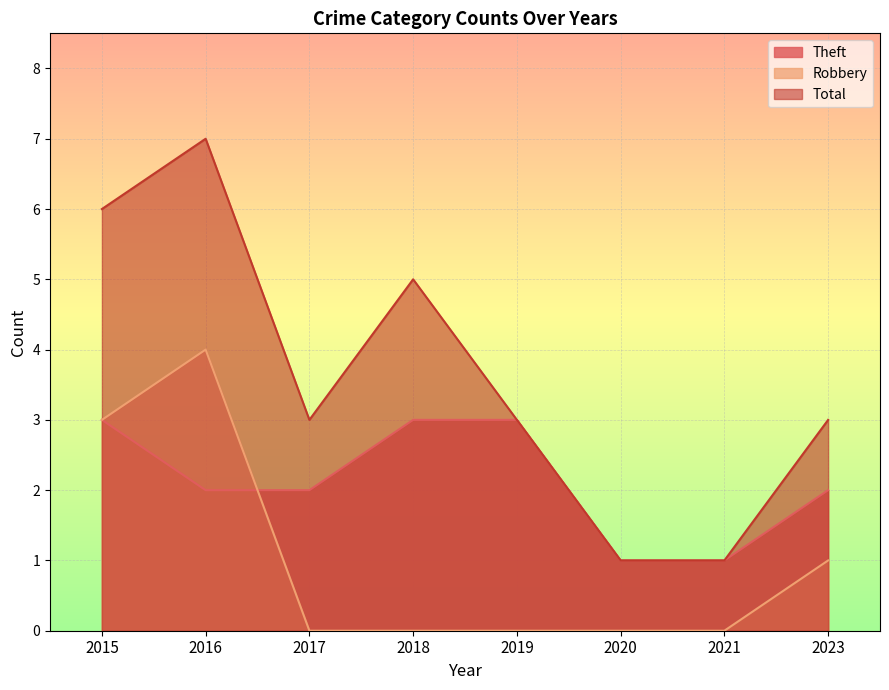

In Robbery, how many points are higher than both neighbors (excluding endpoints)?

1